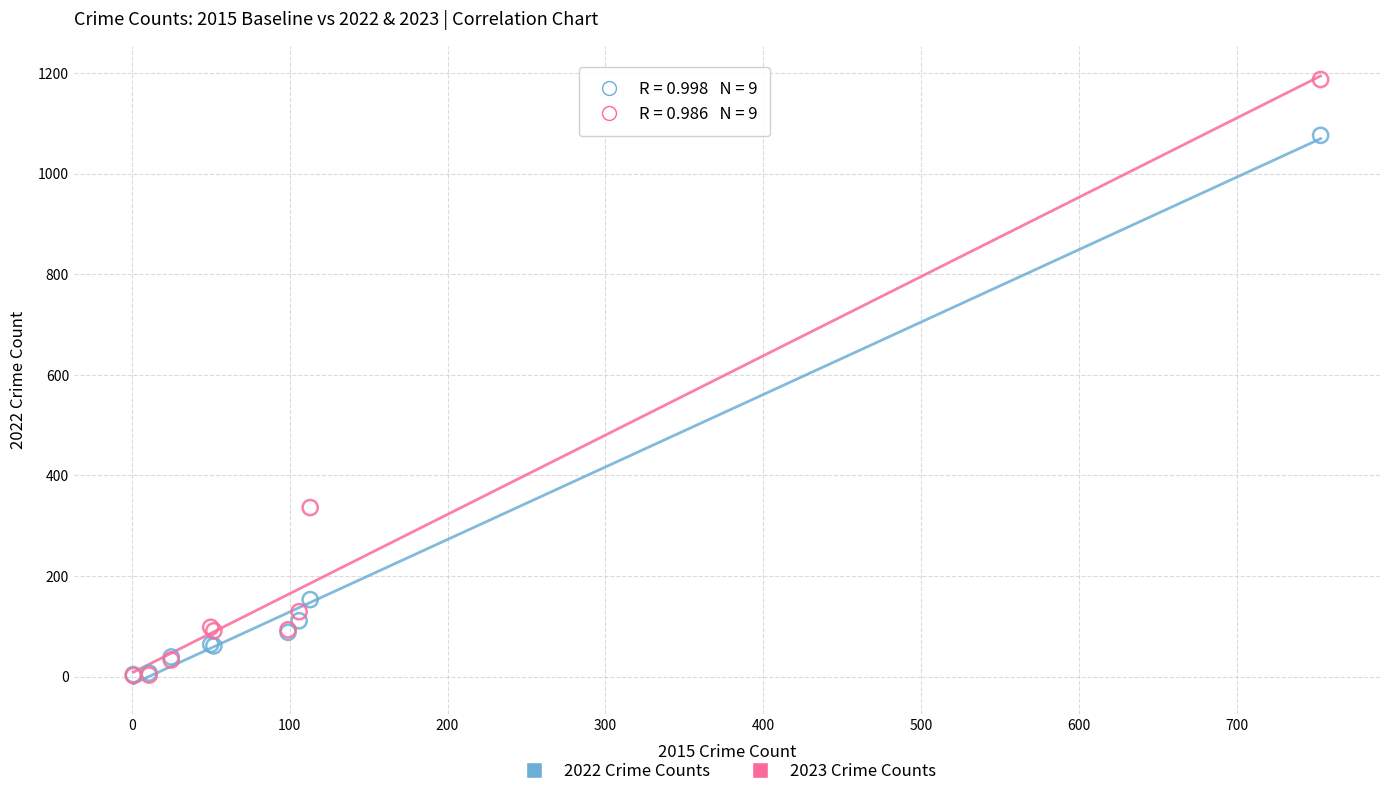

In the 2022 Crime Counts series, what Y value is closest to 540?

153